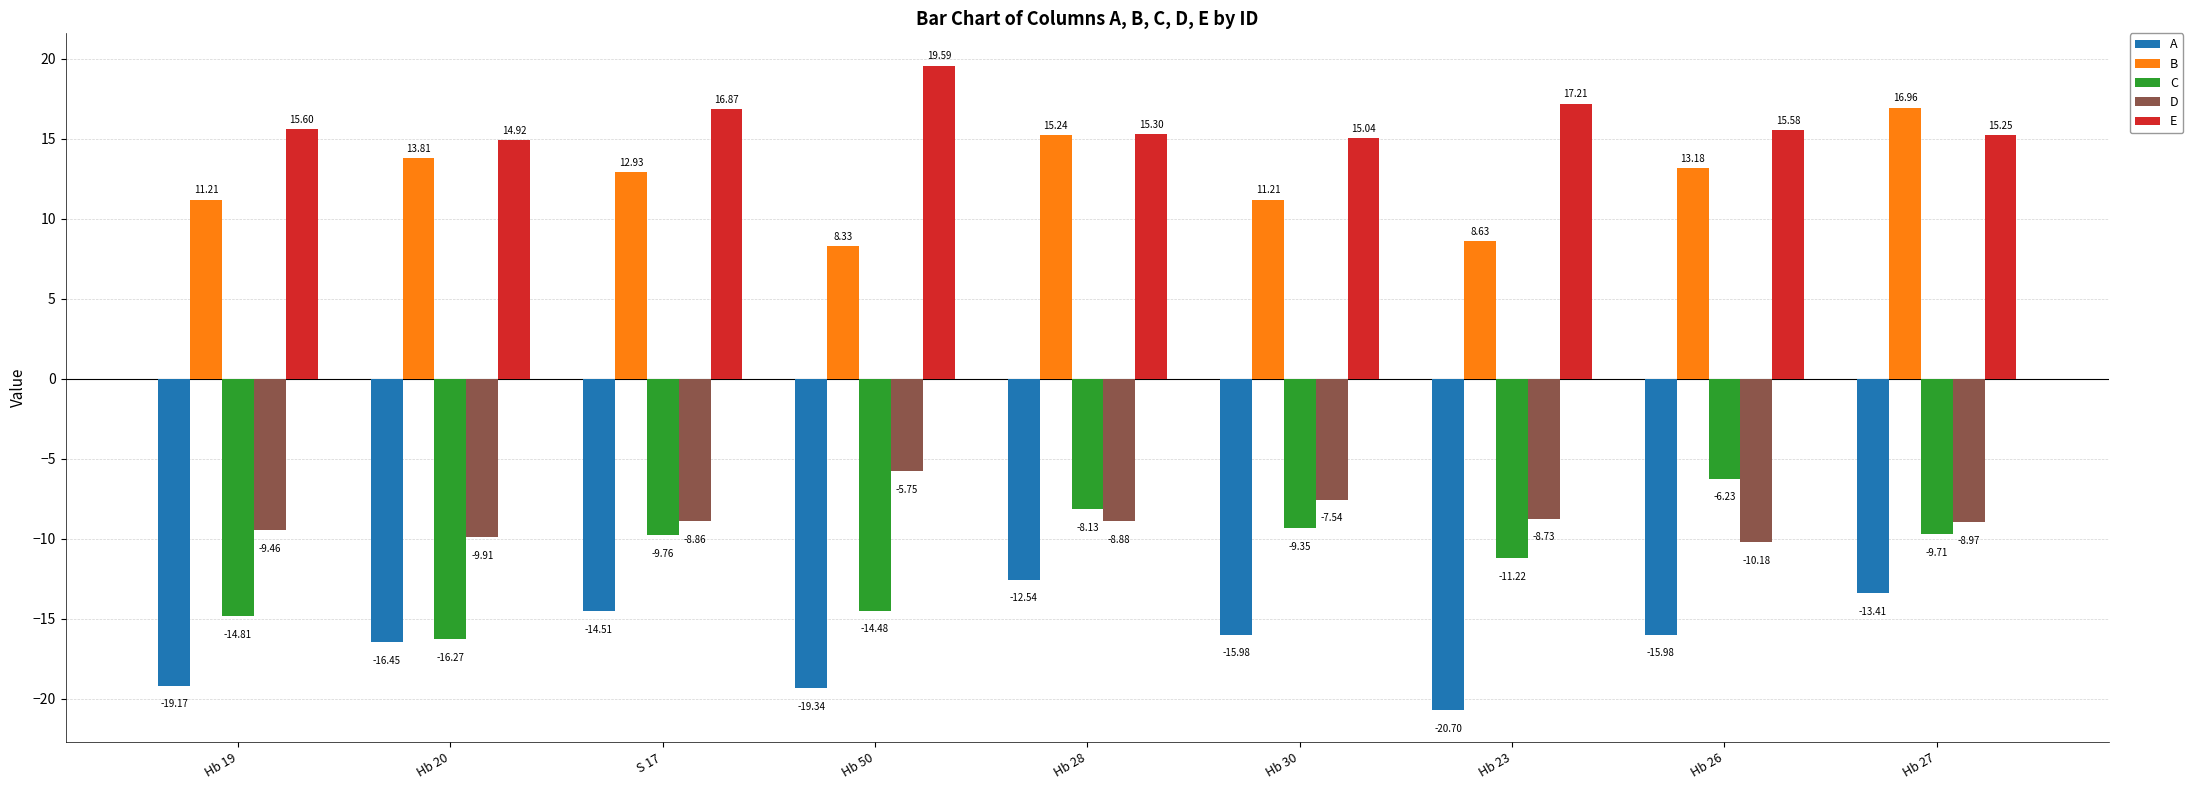

How many data points does each series have?

9